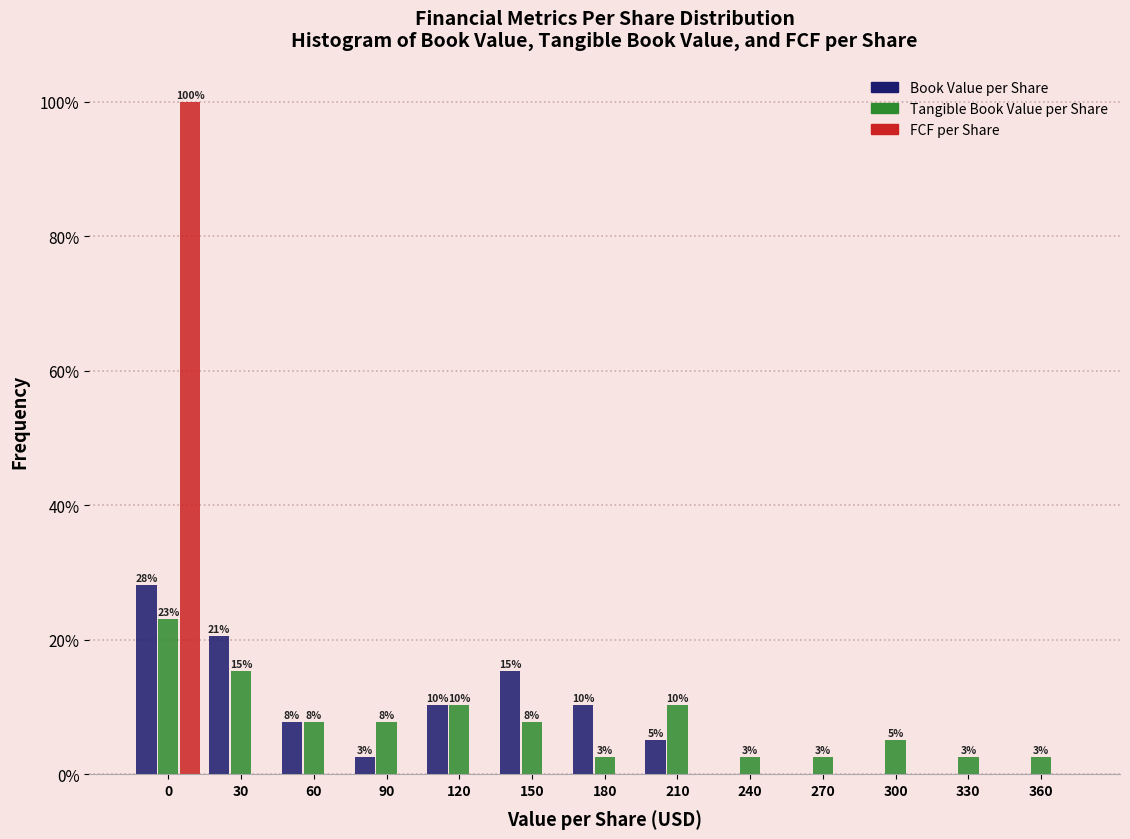

How many groups of bars are there?

13